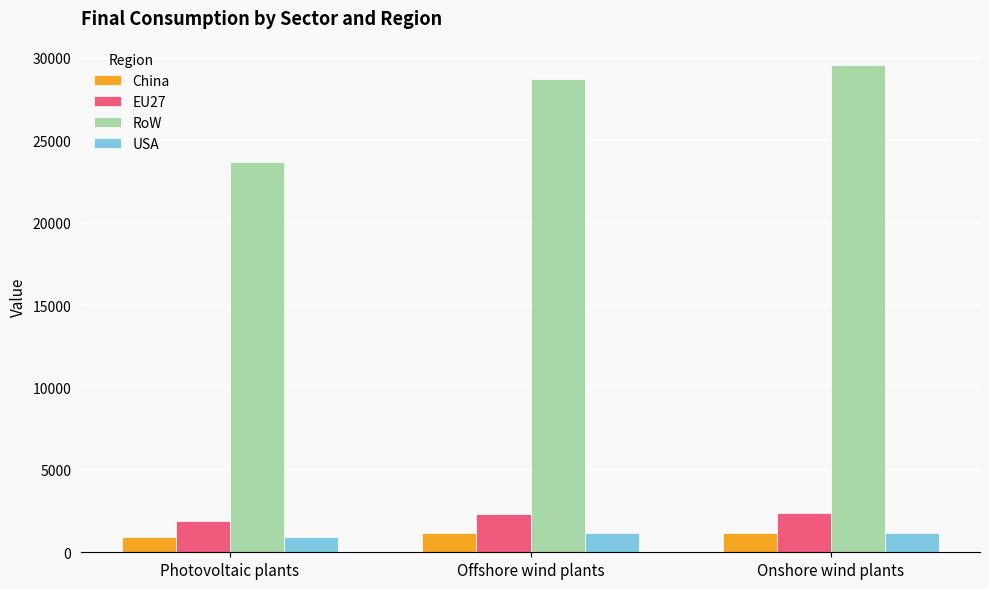

What position from the right is Offshore wind plants?

2